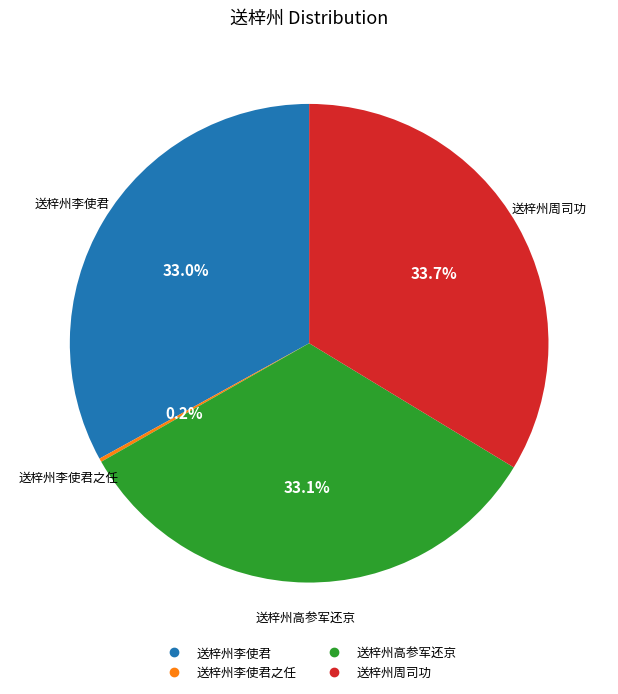

Does any single category account for the majority?

No